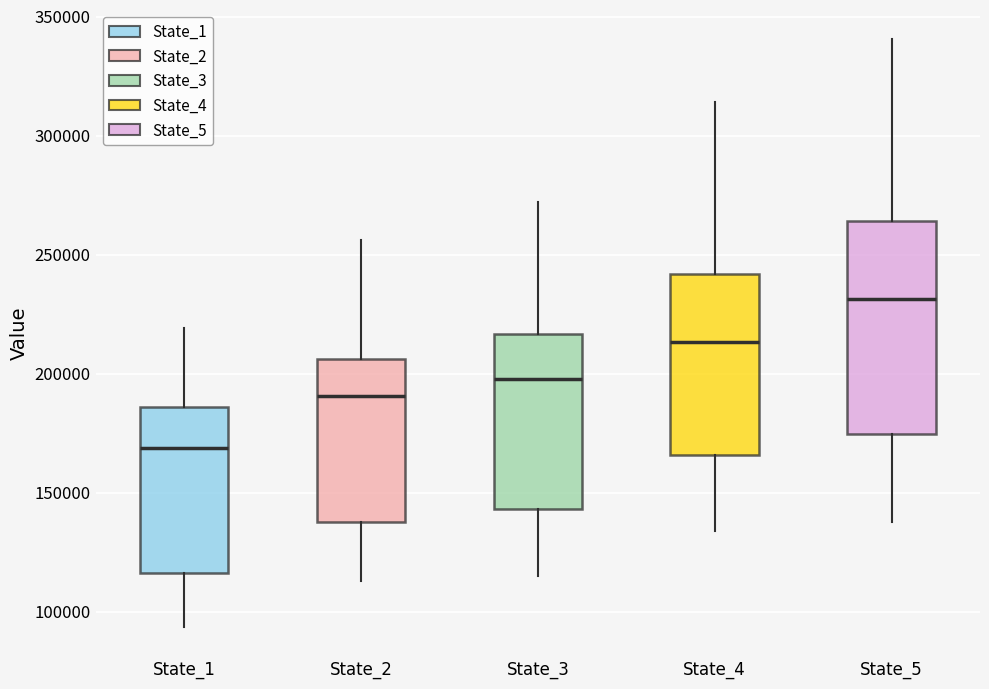

Which box has the lowest median line?

State_1